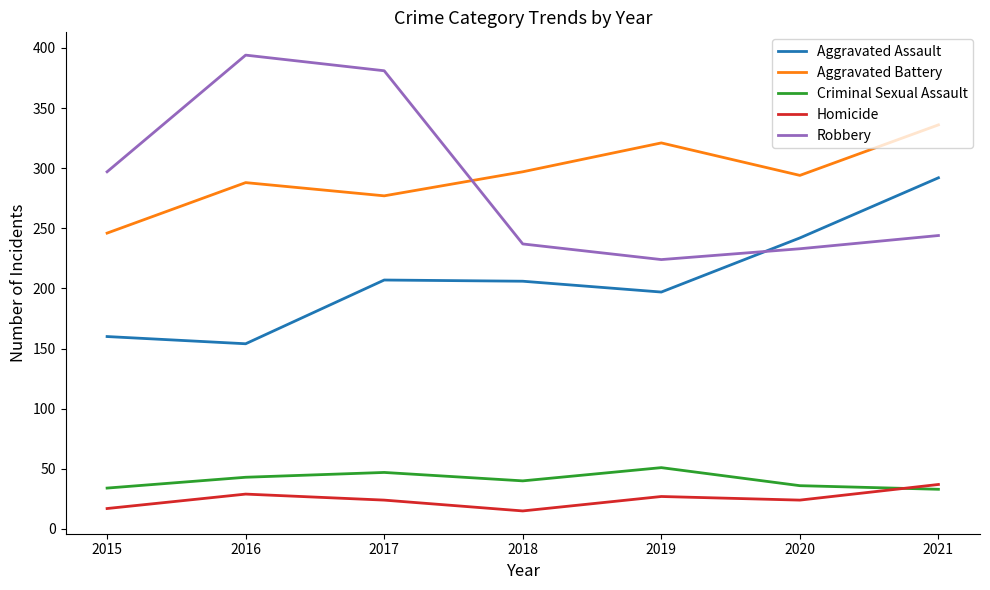

At which category does Aggravated Battery reach its first local peak?

2016